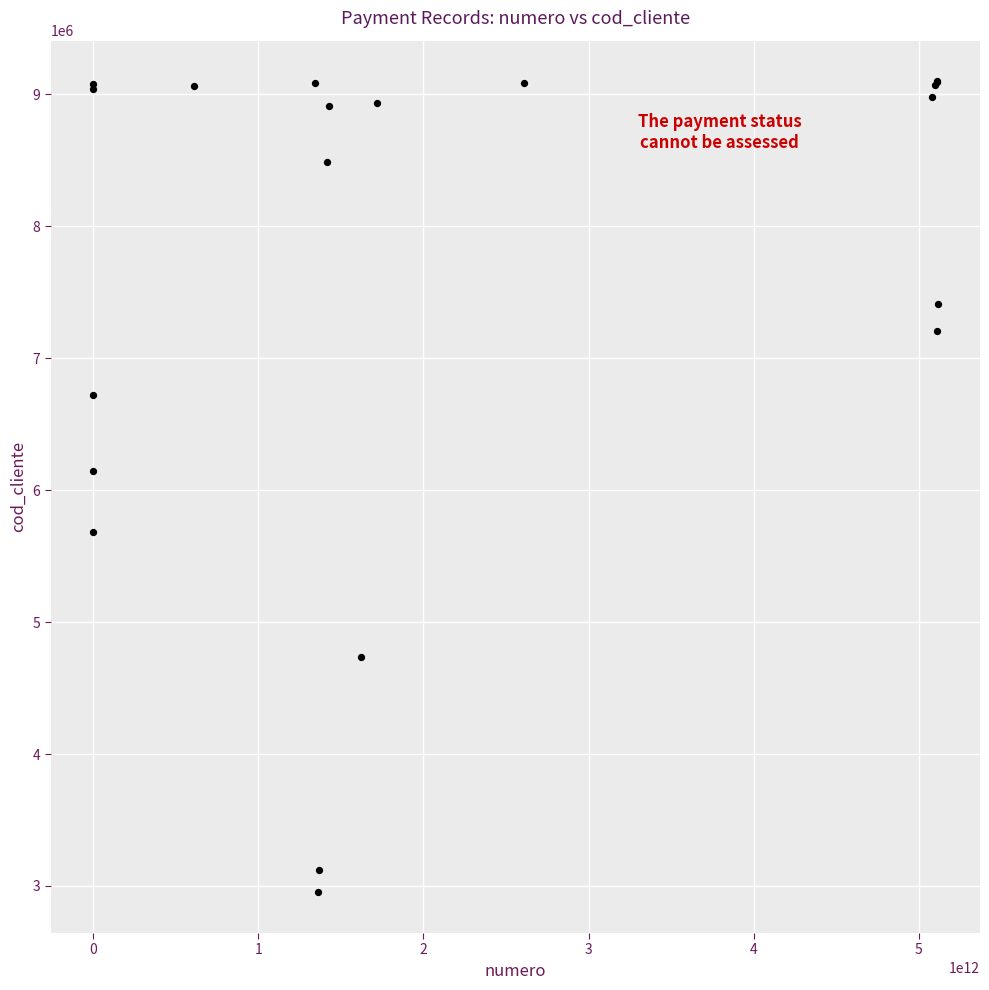

What Y value in the scatter plot is closest to 6025282?

6145563